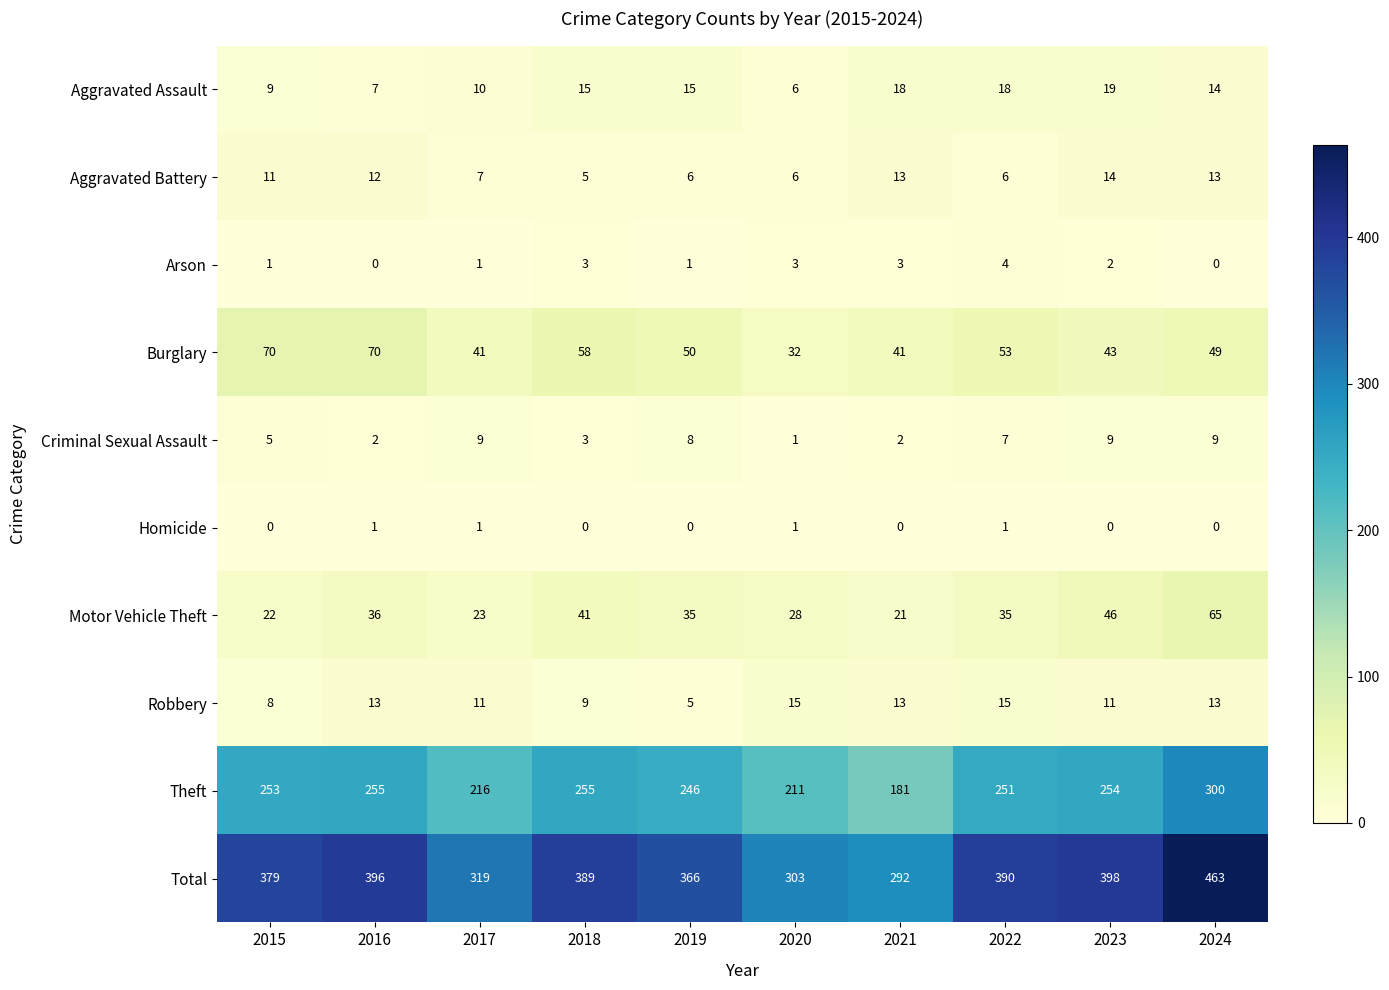

Rank the series by their maximum value, from highest to lowest.

Total, Theft, Burglary, Motor Vehicle Theft, Aggravated Assault, Robbery, Aggravated Battery, Criminal Sexual Assault, Arson, Homicide